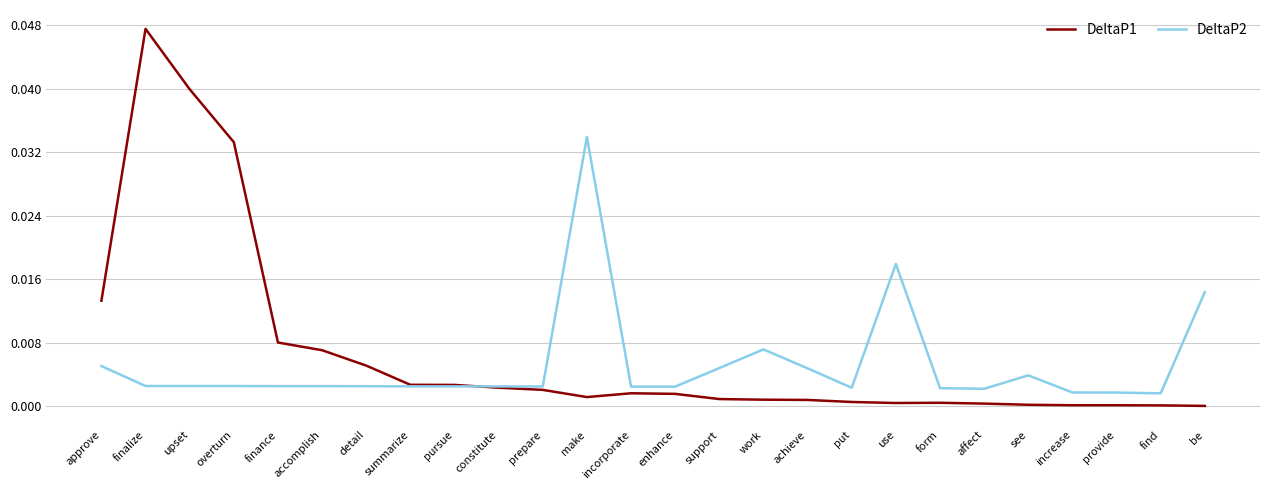

What is the sum of all DeltaP1 values?

0.2